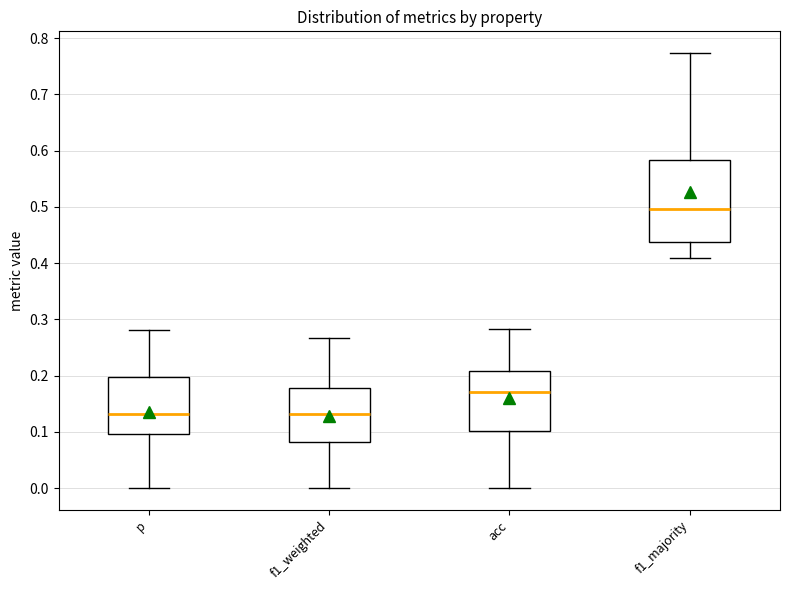

Which box's median line is the highest?

f1_majority